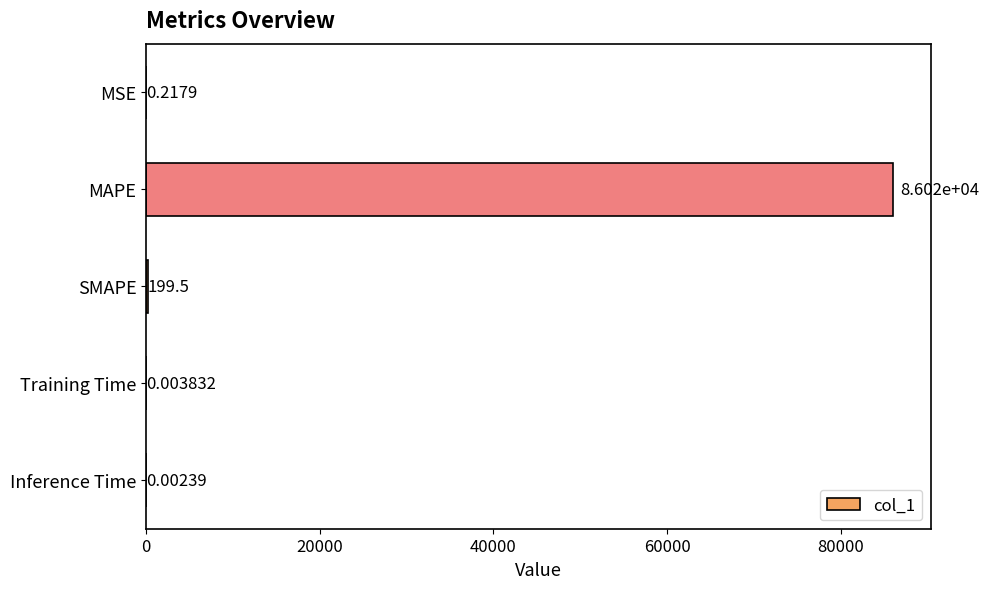

Are the bars horizontal?

Yes